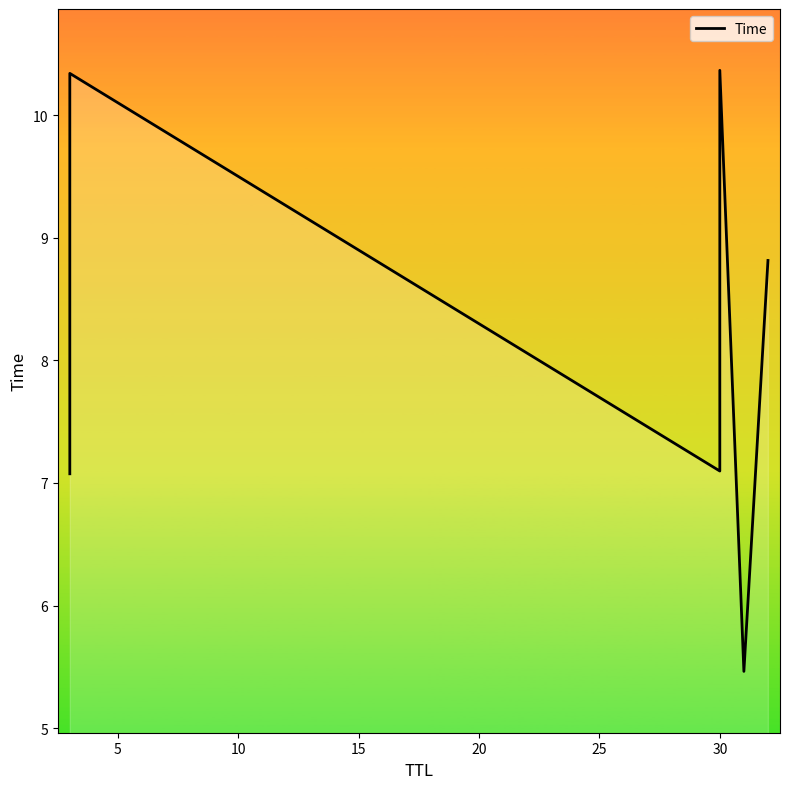

How many categories are shown in the chart?

6